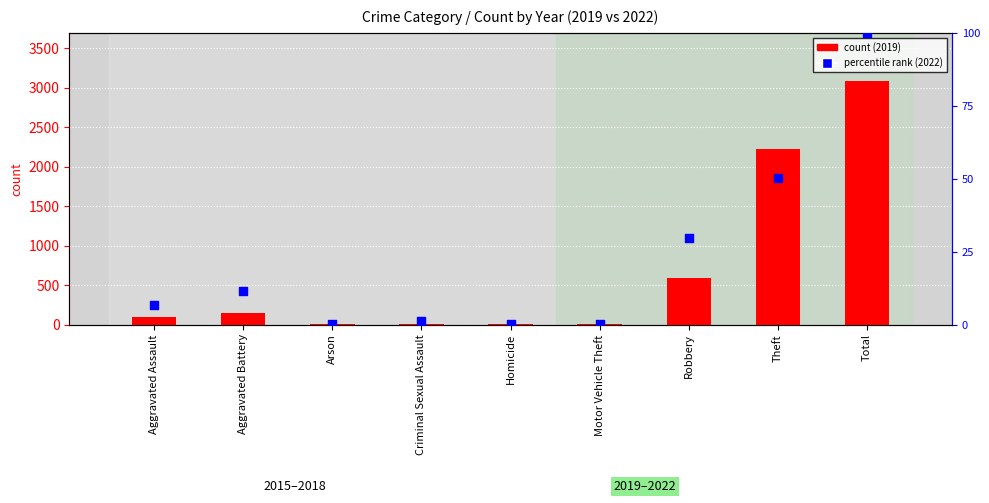

What is the total value across all series at Motor Vehicle Theft?

1.1